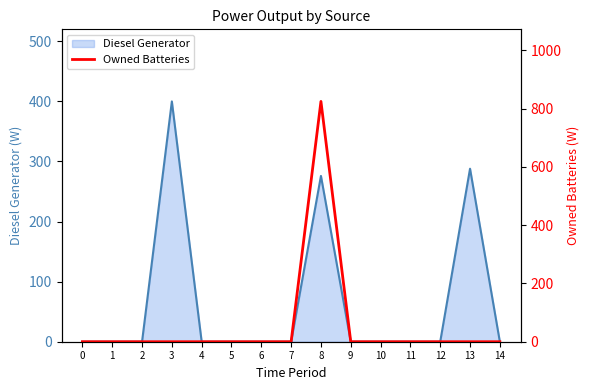

How many values are above zero?

1